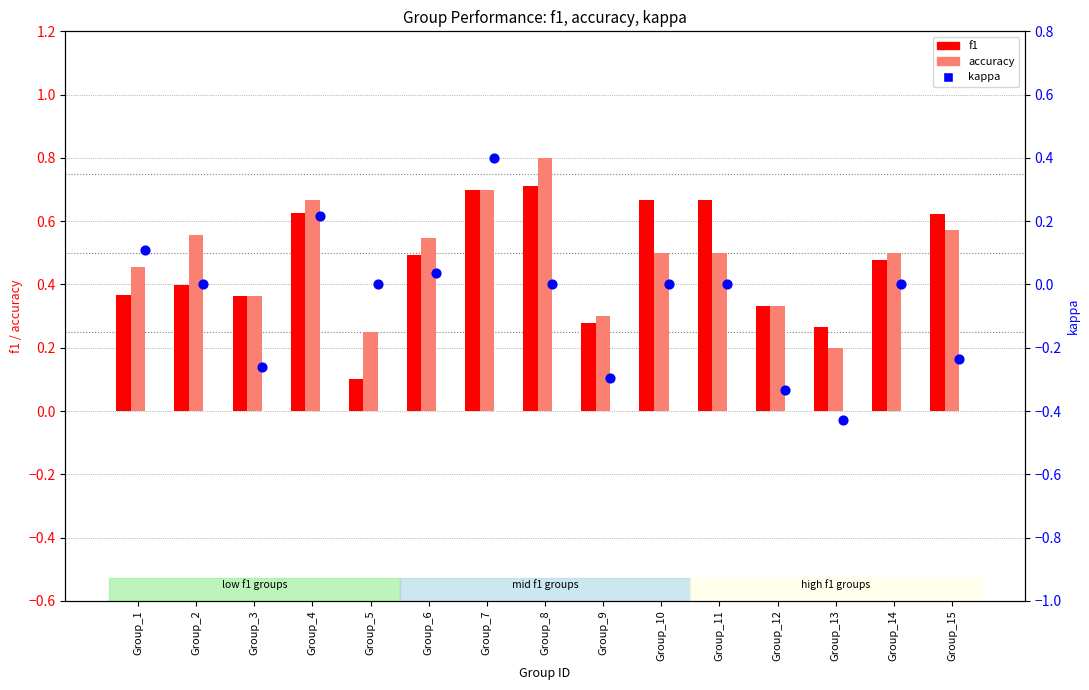

Which series has the widest spread of Y values?

kappa